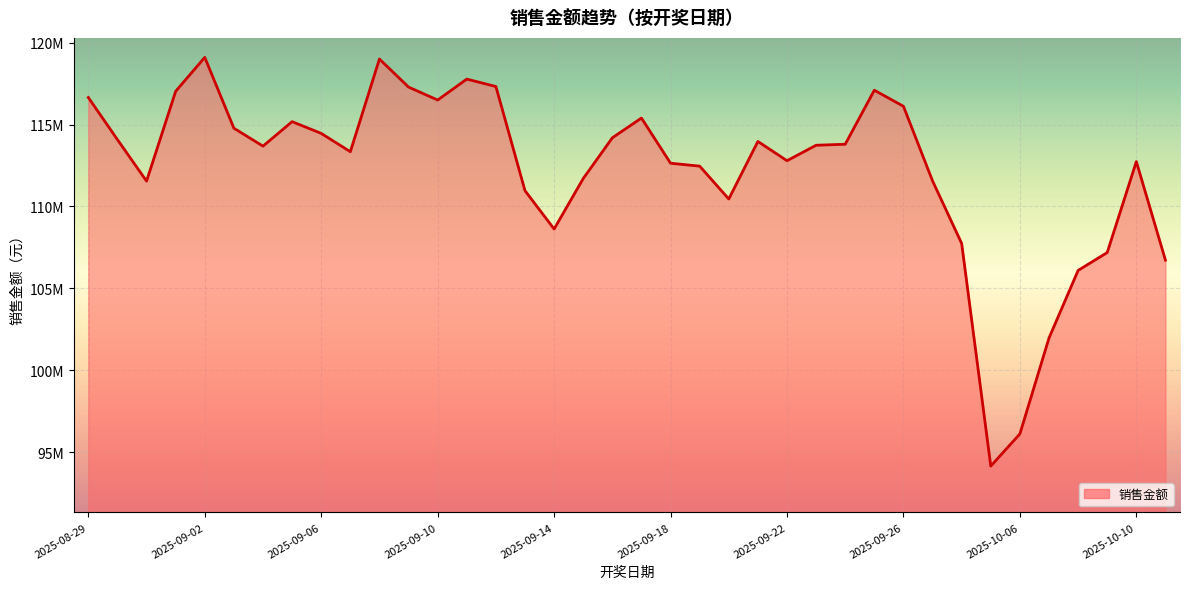

Does the chart have visible grid lines?

Yes